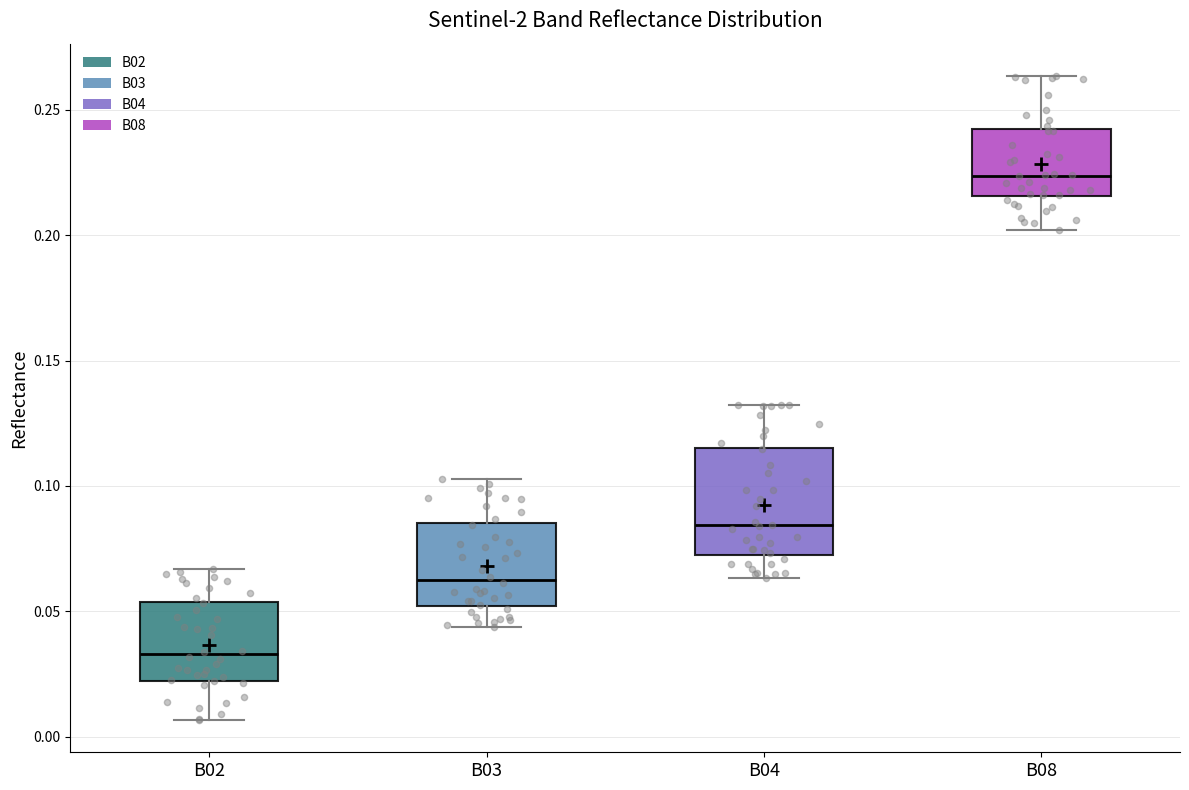

Where does the upper whisker of the box for B08 end on the y-axis? The values are not printed on the chart, so give them approximately, as read against the axis.

0.265